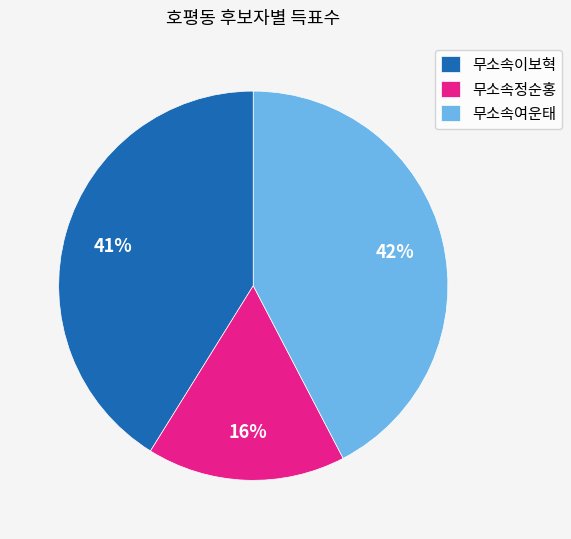

Is the sum of 무소속여운태 and 무소속이보혁 greater than half?

Yes